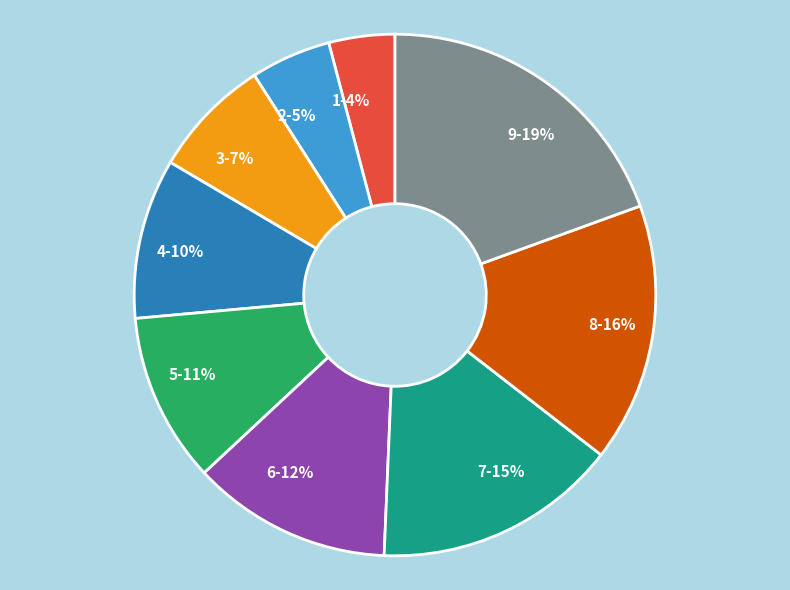

Which category has the biggest portion of the pie?

9